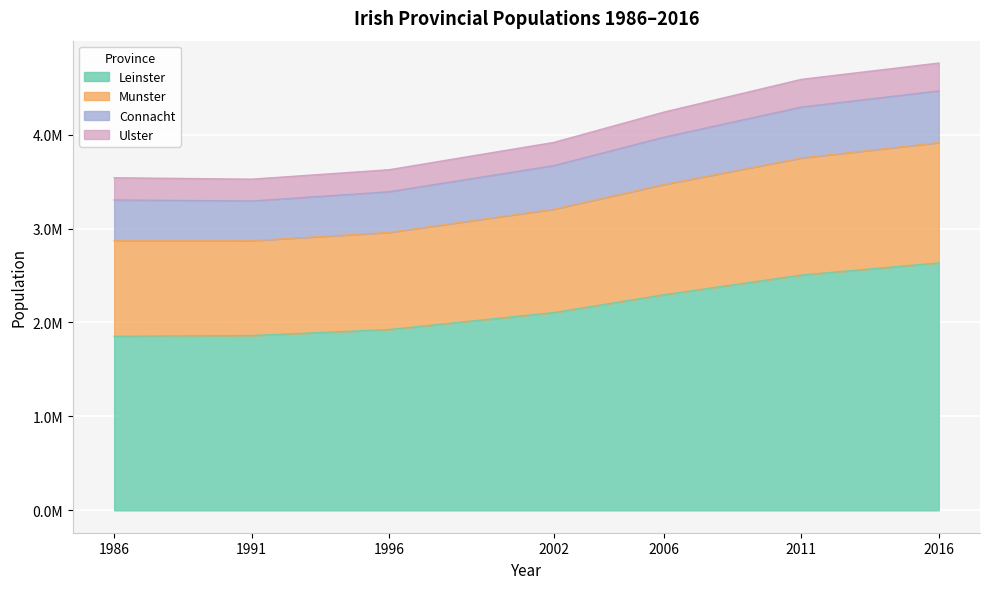

What is the spread (max minus min) of values at 1986?

1687994